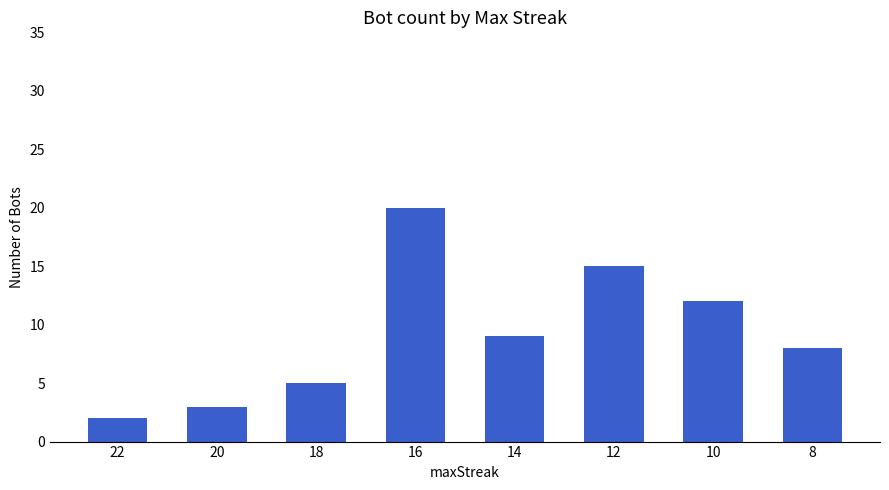

At which label does the data first exceed 9?

16